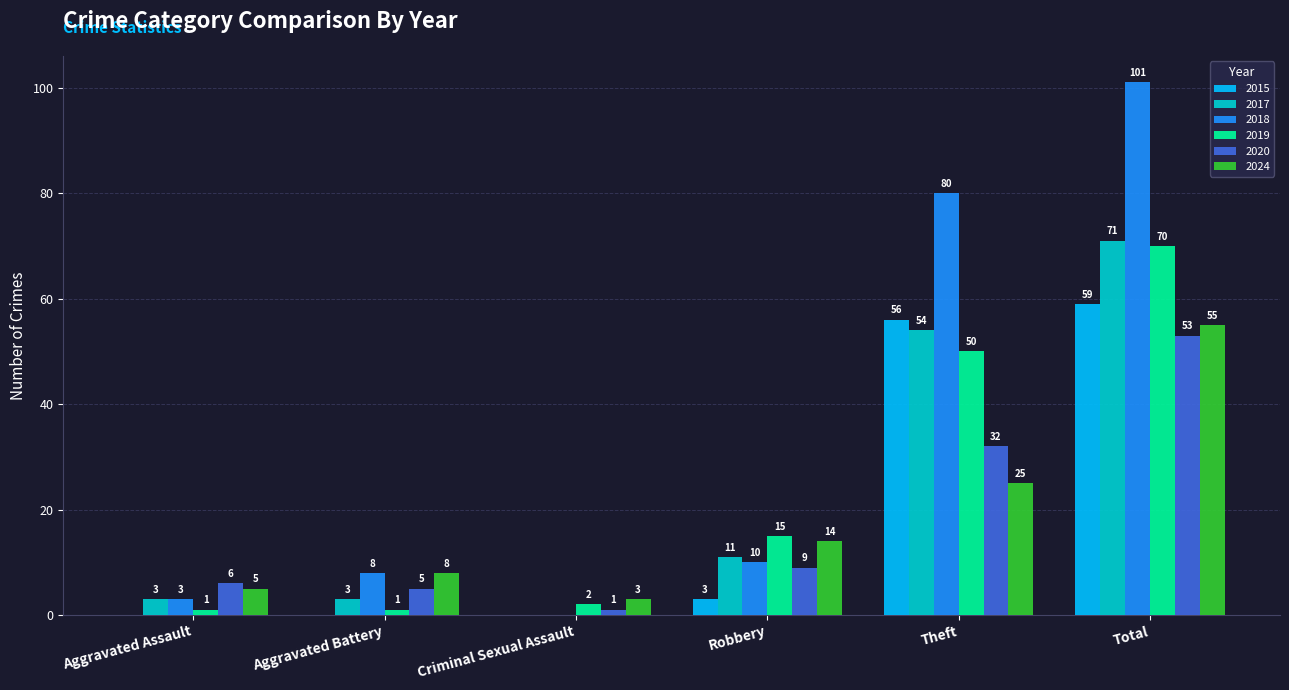

Reading right to left, list all the values displayed in this chart.

2015: Total=59	Theft=56	Robbery=3	Criminal Sexual Assault=0	Aggravated Battery=0	Aggravated Assault=0
2017: Total=71	Theft=54	Robbery=11	Criminal Sexual Assault=0	Aggravated Battery=3	Aggravated Assault=3
2018: Total=101	Theft=80	Robbery=10	Criminal Sexual Assault=0	Aggravated Battery=8	Aggravated Assault=3
2019: Total=70	Theft=50	Robbery=15	Criminal Sexual Assault=2	Aggravated Battery=1	Aggravated Assault=1
2020: Total=53	Theft=32	Robbery=9	Criminal Sexual Assault=1	Aggravated Battery=5	Aggravated Assault=6
2024: Total=55	Theft=25	Robbery=14	Criminal Sexual Assault=3	Aggravated Battery=8	Aggravated Assault=5